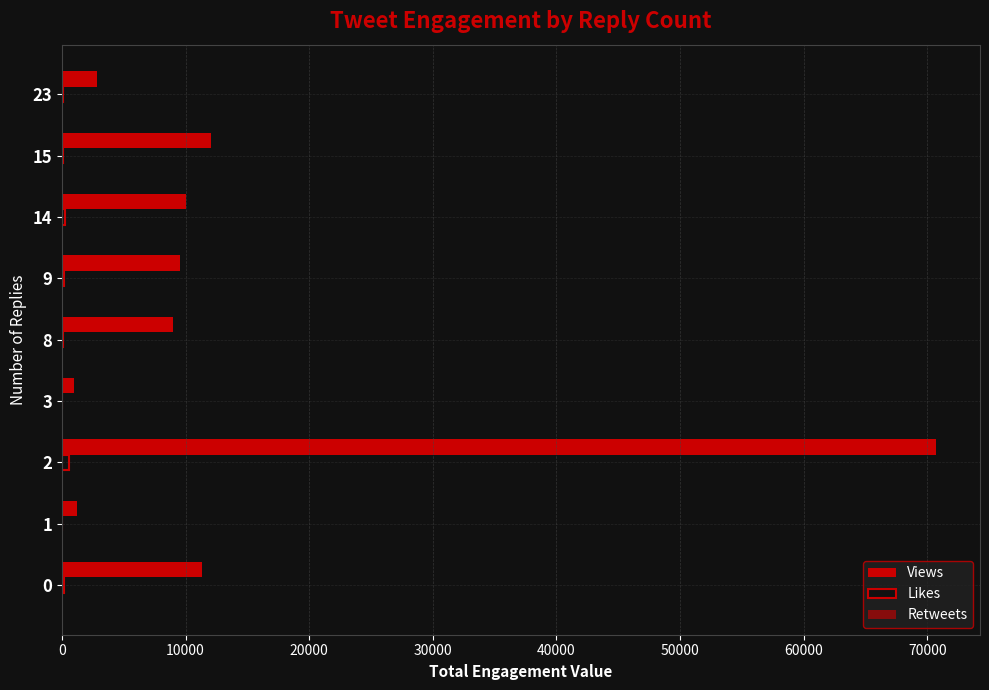

How many distinct data groups are displayed?

3